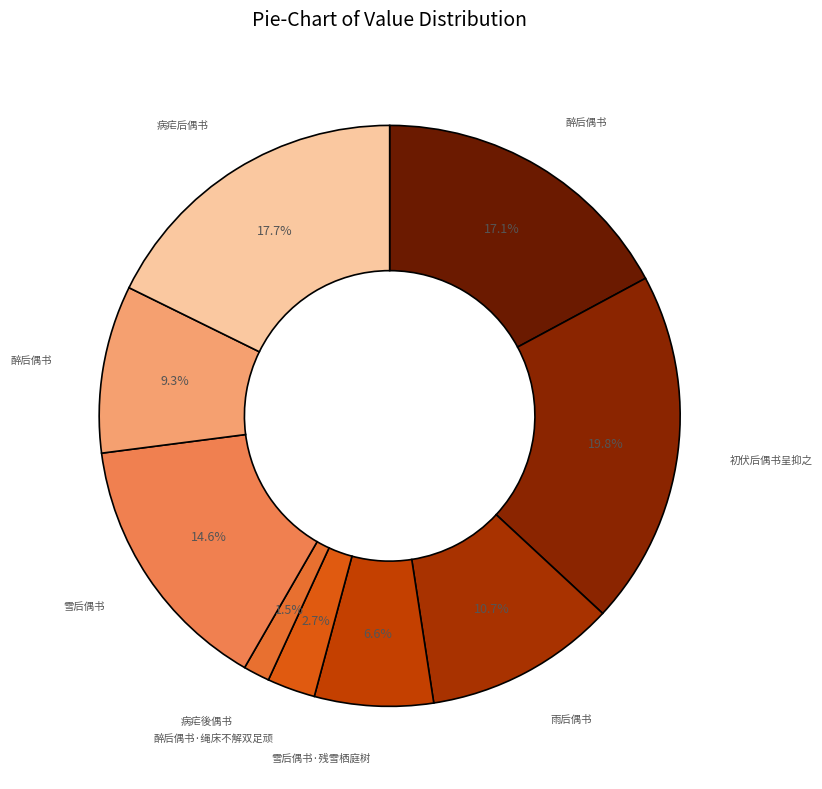

Count the number of slices in the pie.

9